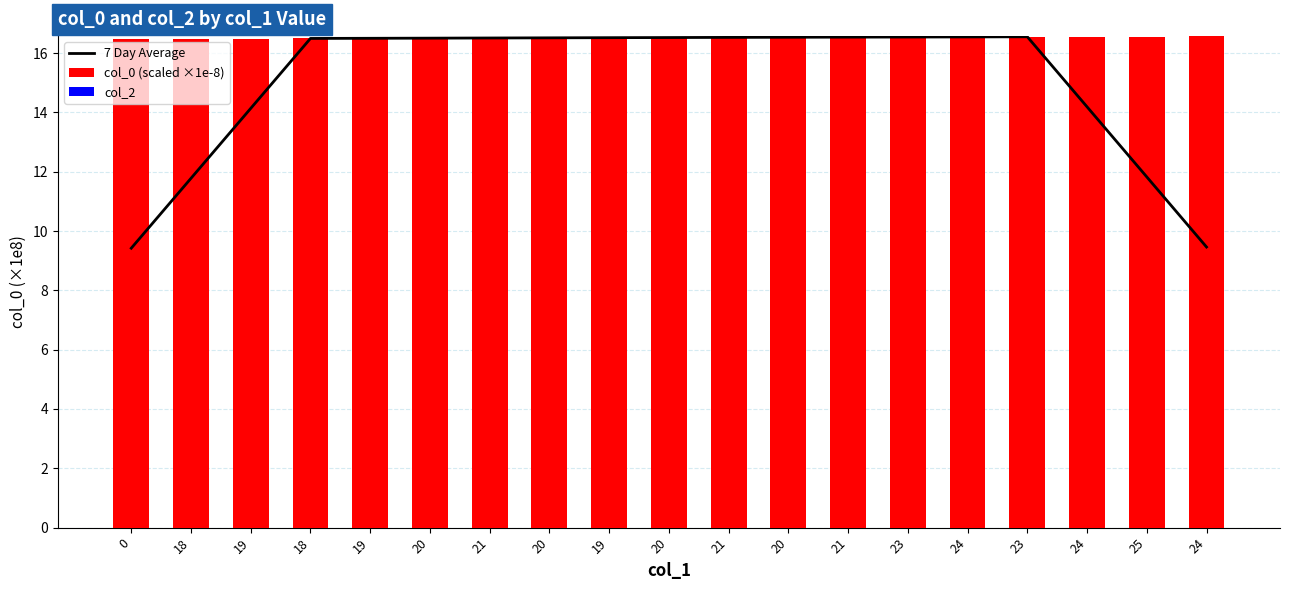

Does the chart contain any negative values?

No